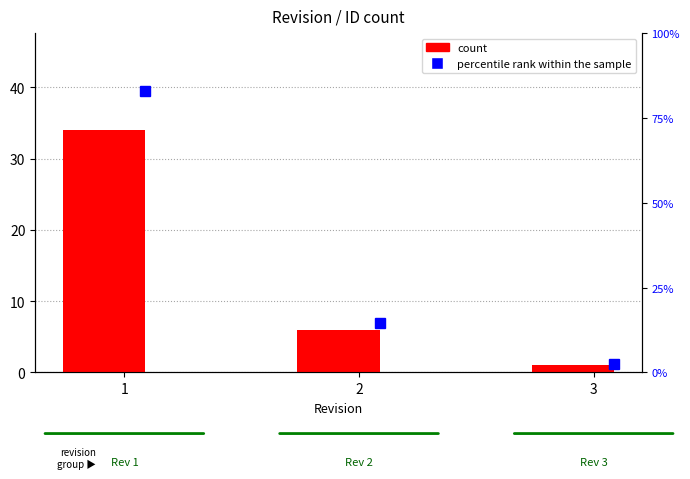

Reading left to right, list all the values displayed in this chart.

count: 34.0	6.0	1.0
percentile rank within the sample: 82.9	14.6	2.4